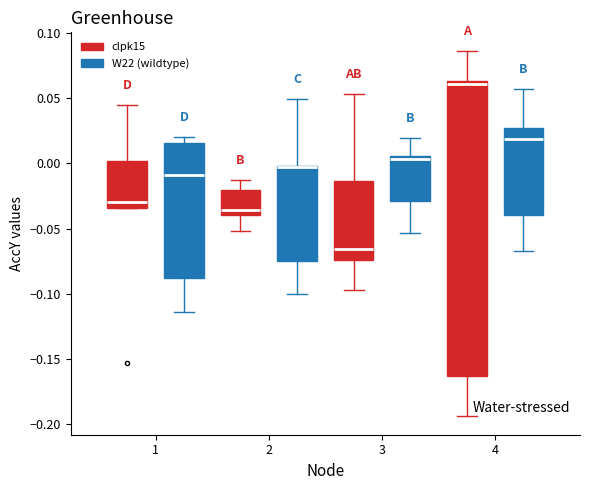

Reading left to right, transcribe this box plot: for each box, give where its median line is, the range the box spans, and where its two whiskers end, as read against the y-axis. The values are not printed on the chart, so give them approximately, as read against the axis.

1 (clpk15): median -0.030, box -0.035 to 0.000, whiskers -0.035 to 0.045
1 (W22 (wildtype)): median -0.010, box -0.090 to 0.015, whiskers -0.115 to 0.020
2 (clpk15): median -0.035, box -0.040 to -0.020, whiskers -0.050 to -0.015
2 (W22 (wildtype)): median -0.005 (drawn on the box's upper edge), box -0.075 to 0.000, whiskers -0.100 to 0.050
3 (clpk15): median -0.065, box -0.075 to -0.015, whiskers -0.095 to 0.055
3 (W22 (wildtype)): median 0.005 (just below the box's upper edge), box -0.030 to 0.005, whiskers -0.055 to 0.020
4 (clpk15): median 0.060, box -0.165 to 0.065, whiskers -0.195 to 0.085
4 (W22 (wildtype)): median 0.020, box -0.040 to 0.025, whiskers -0.065 to 0.055